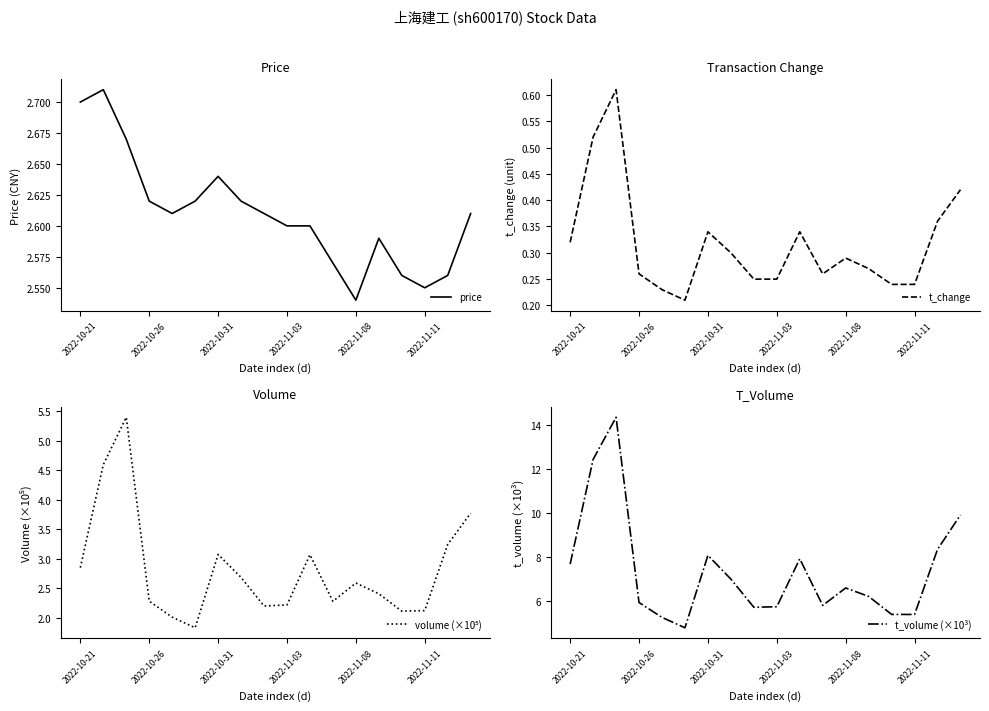

What is the average value of the t_volume (×10³) series?

7.4